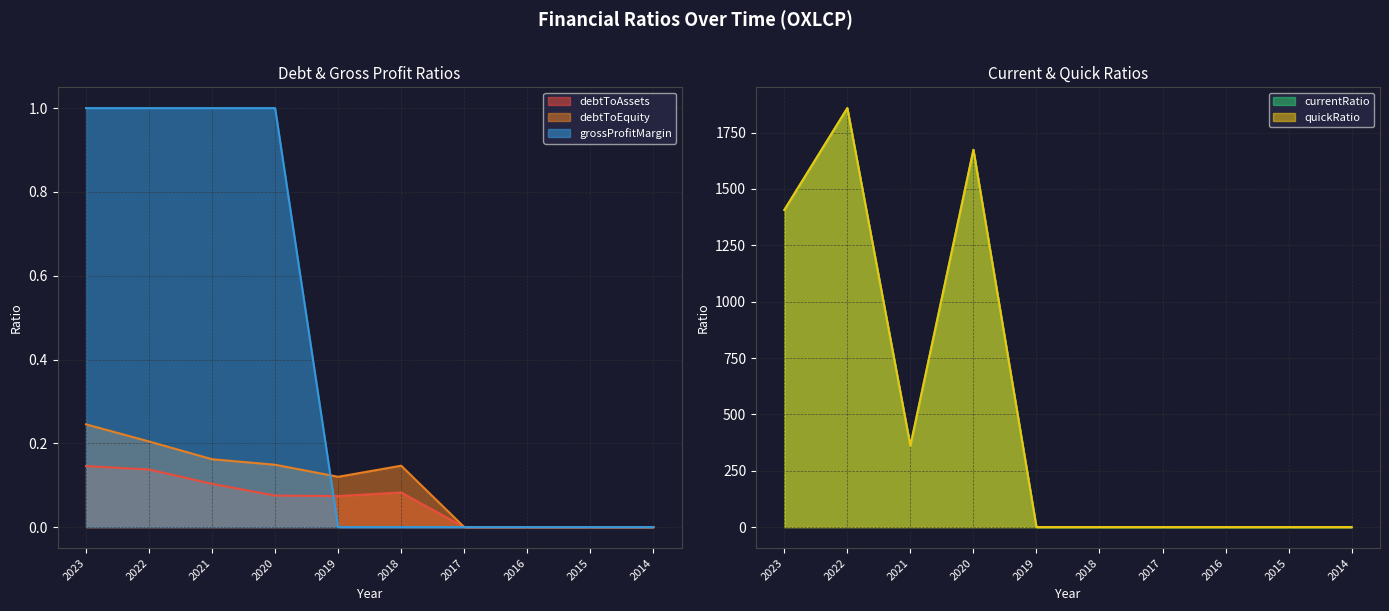

At which category does quickRatio reach its first local peak?

2022